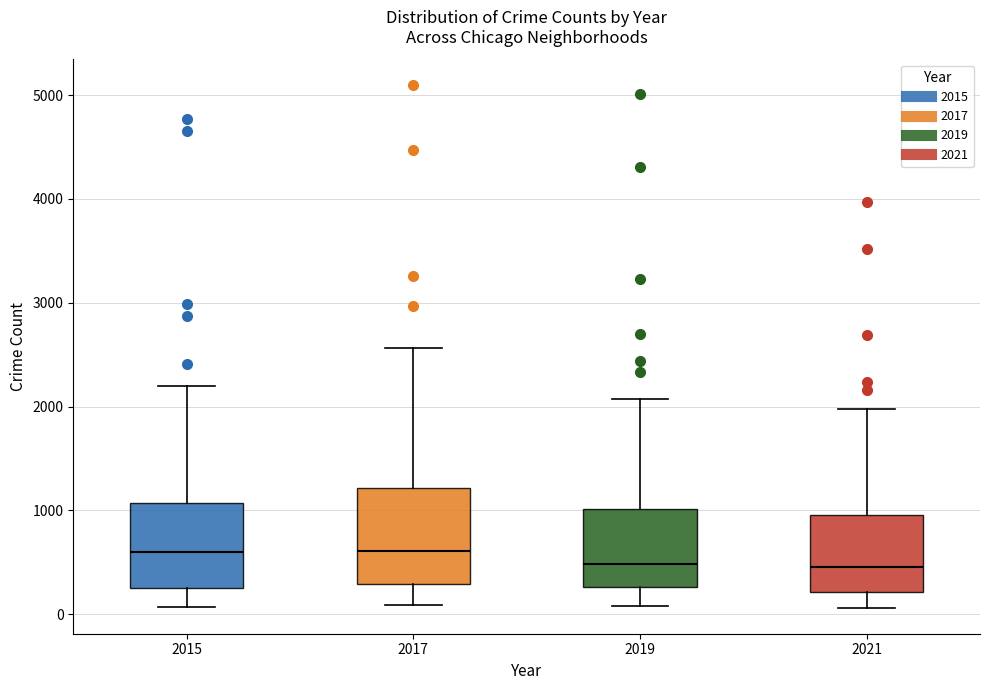

Where is the upper edge of the box at x = 2021 on the y-axis? The values are not printed on the chart, so give them approximately, as read against the axis.

1000